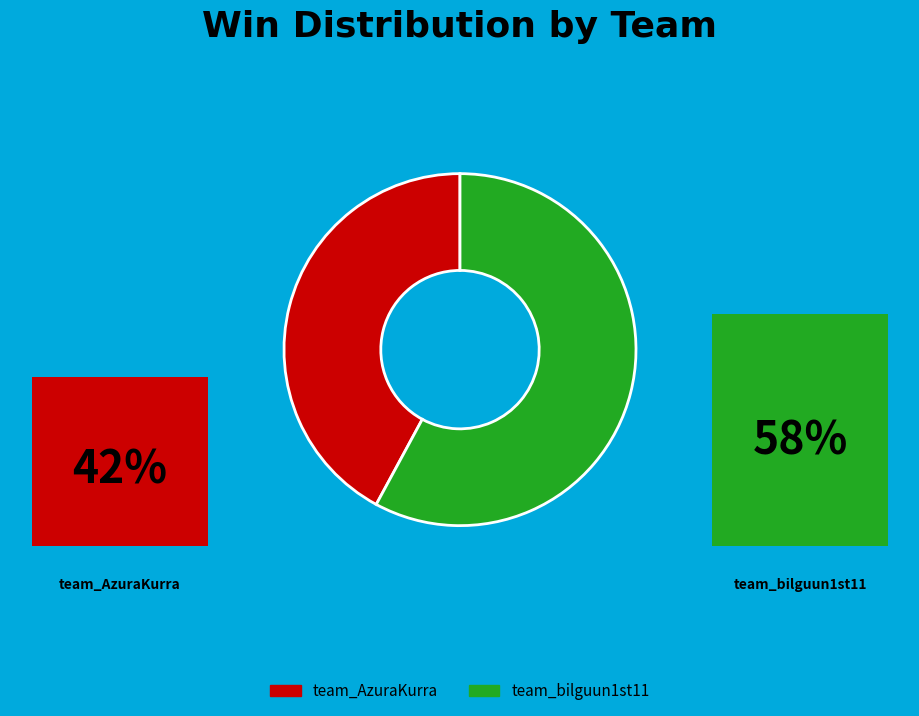

To the nearest percent, what is the combined percentage of team_AzuraKurra and team_bilguun1st11?

100%